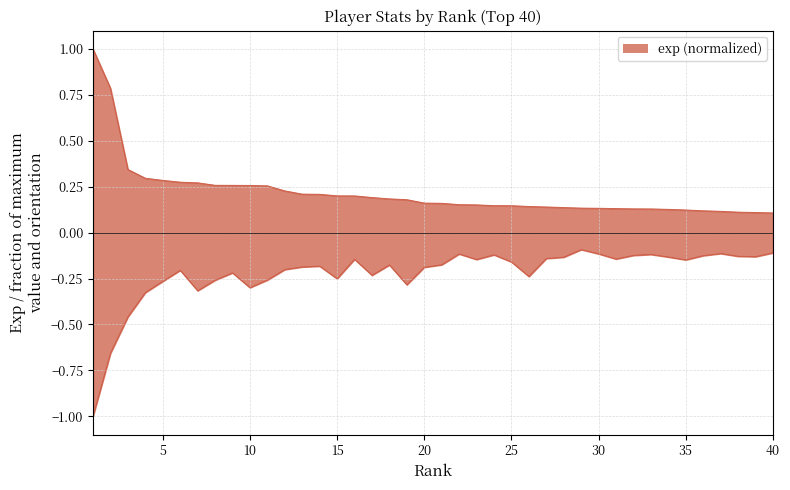

Reading left to right, extract all data points from this chart.

exp: 1.0	0.8	0.3	0.3	0.3	0.3	0.3	0.3	0.3	0.3	0.3	0.2	0.2	0.2	0.2	0.2	0.2	0.2	0.2	0.2	0.2	0.2	0.2	0.1	0.1	0.1	0.1	0.1	0.1	0.1	0.1	0.1	0.1	0.1	0.1	0.1	0.1	0.1	0.1	0.1
pc: -1.0	-0.7	-0.5	-0.3	-0.3	-0.2	-0.3	-0.3	-0.2	-0.3	-0.3	-0.2	-0.2	-0.2	-0.3	-0.1	-0.2	-0.2	-0.3	-0.2	-0.2	-0.1	-0.1	-0.1	-0.2	-0.2	-0.1	-0.1	-0.1	-0.1	-0.1	-0.1	-0.1	-0.1	-0.1	-0.1	-0.1	-0.1	-0.1	-0.1